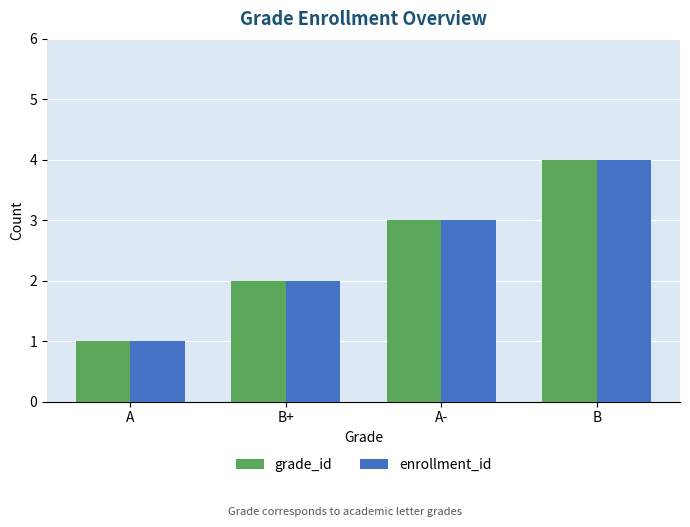

Reading right to left, list all the values displayed in this chart.

grade_id: 4	3	2	1
enrollment_id: 4	3	2	1